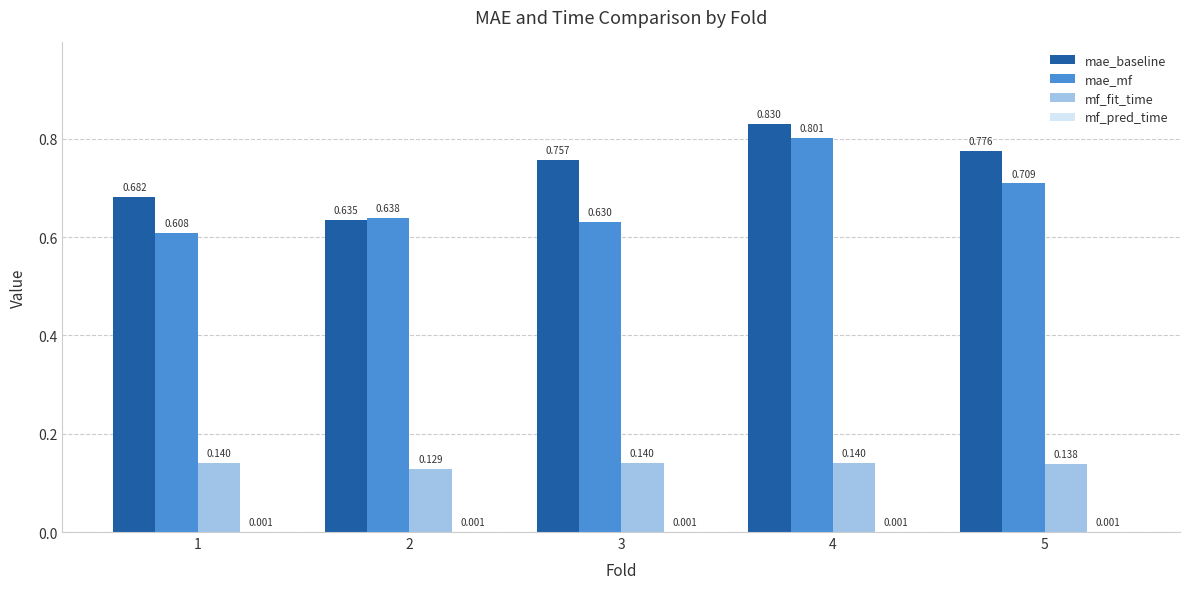

What is the sum of the mf_fit_time values at 5 and 2?

0.3